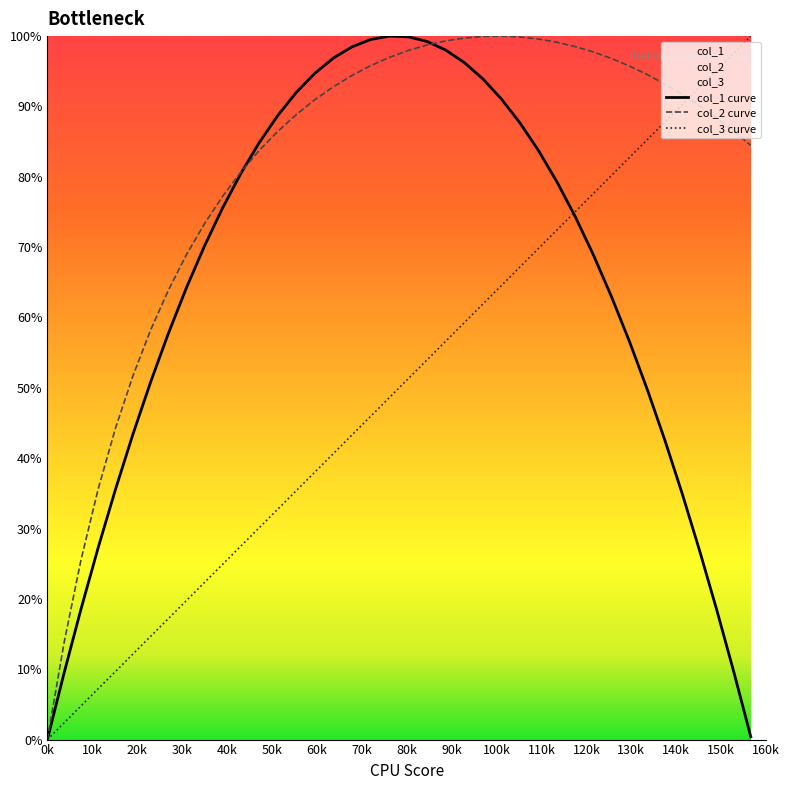

List the series in order of their overall mean, lowest first.

col_3 curve, col_1 curve, col_2 curve